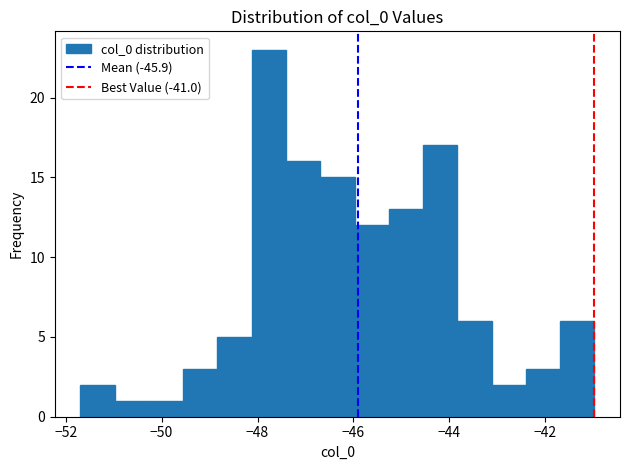

Read against the x-axis, roughly where is the centre of the tallest bar?

-47.8